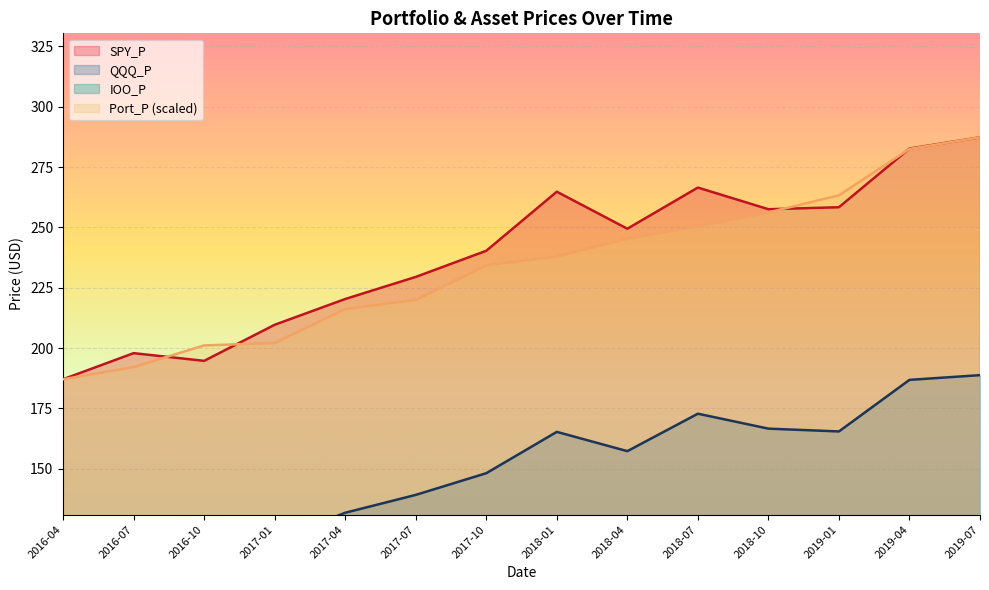

True or false: SPY_P and QQQ_P cross at least once.

False